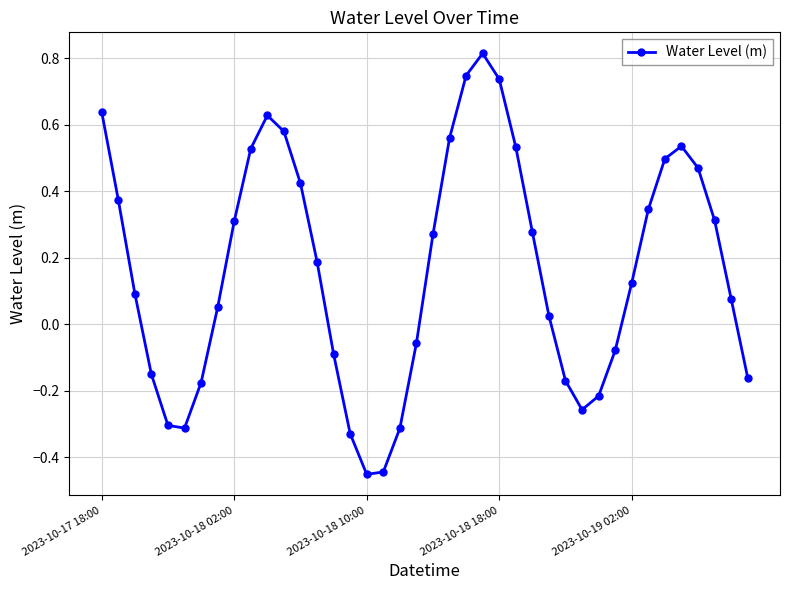

How many distinct data groups are displayed?

1